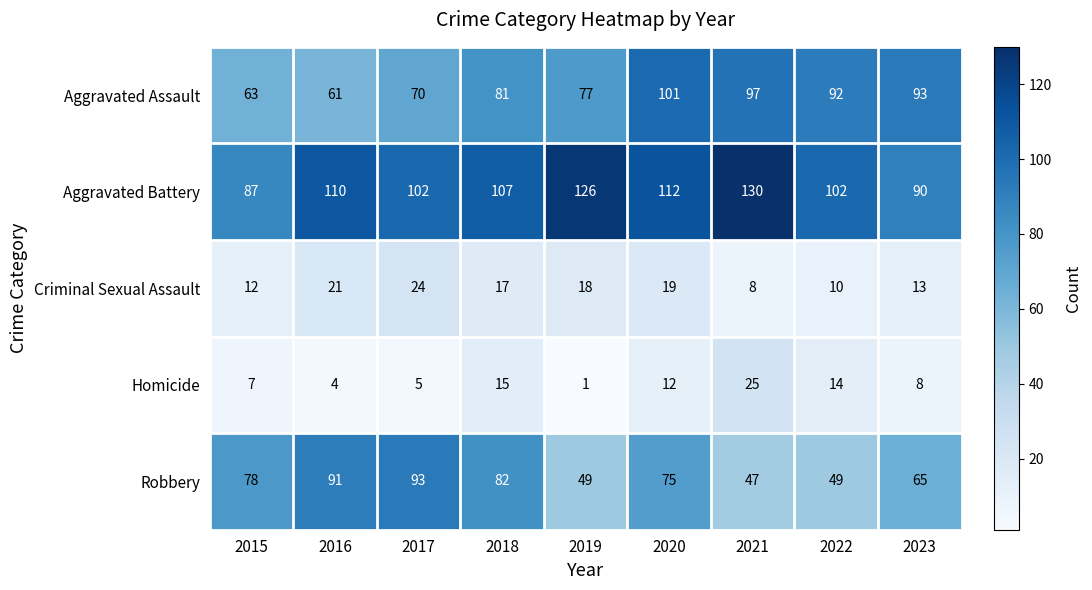

How many series are shown in this chart?

5